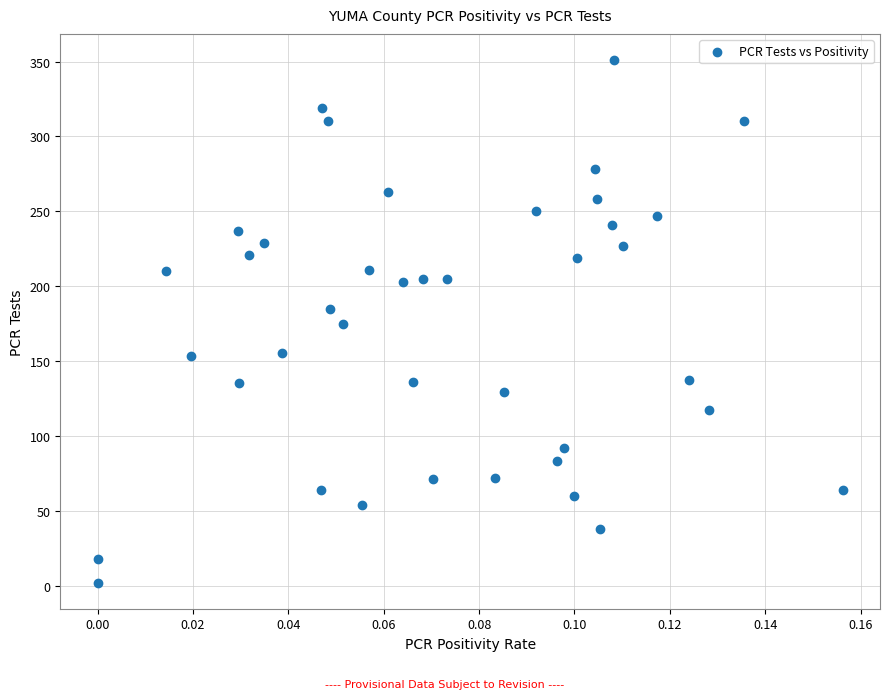

What is the range of Y values (max minus min)?

349